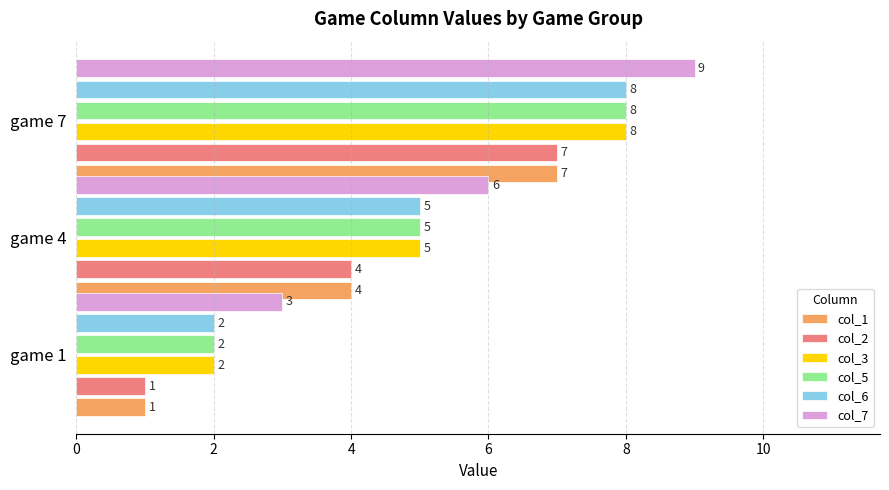

What is the total value across all series at game 7?

47